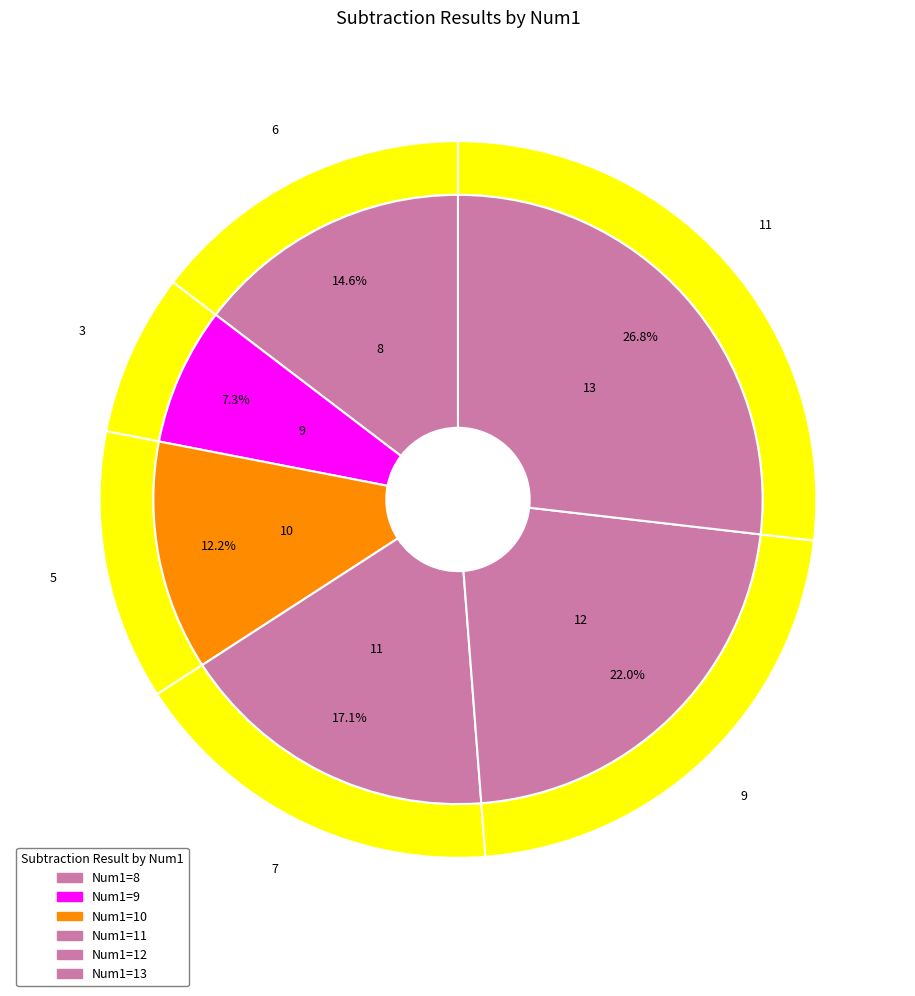

Is there a majority slice in this chart?

No